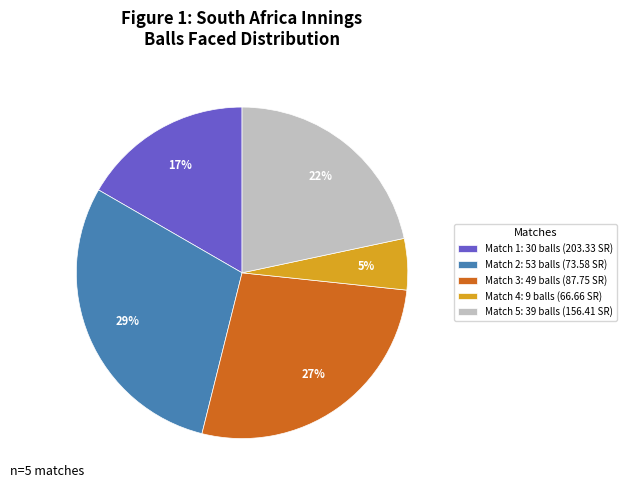

Count the number of slices in the pie.

5